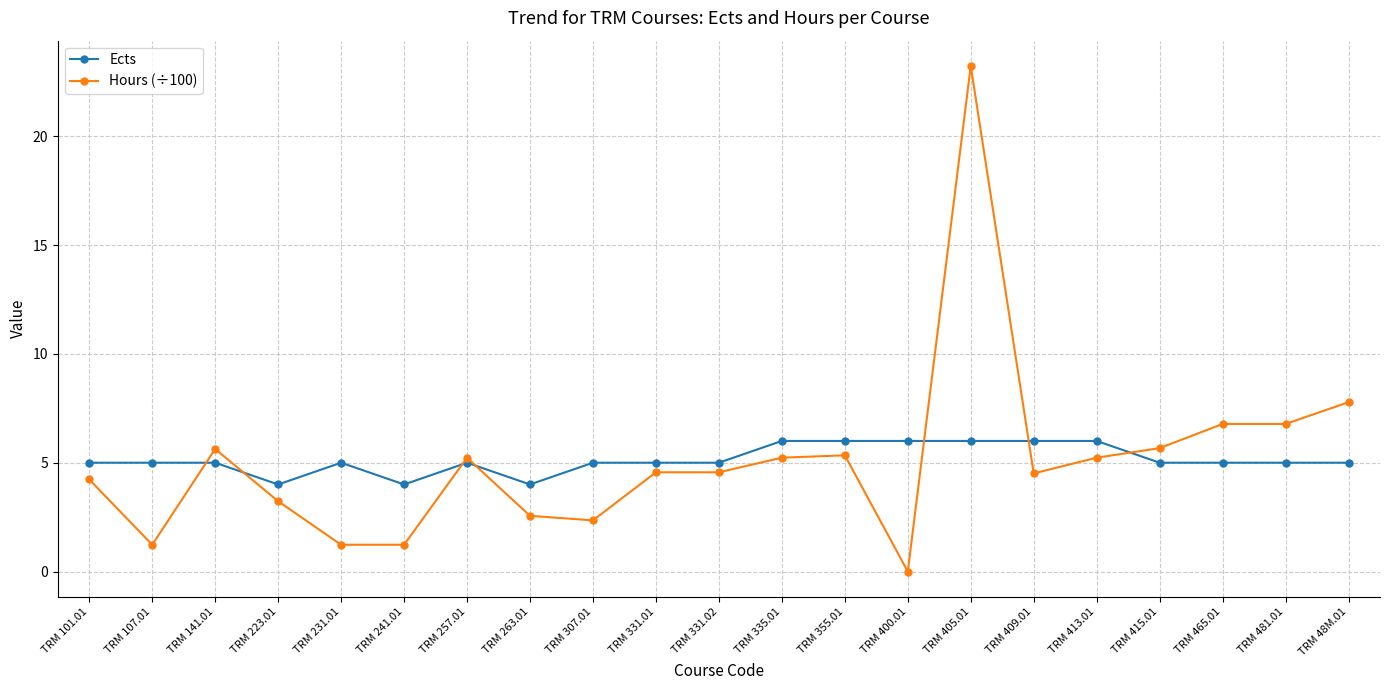

What are all the series names shown in the legend?

Ects, Hours (÷100)